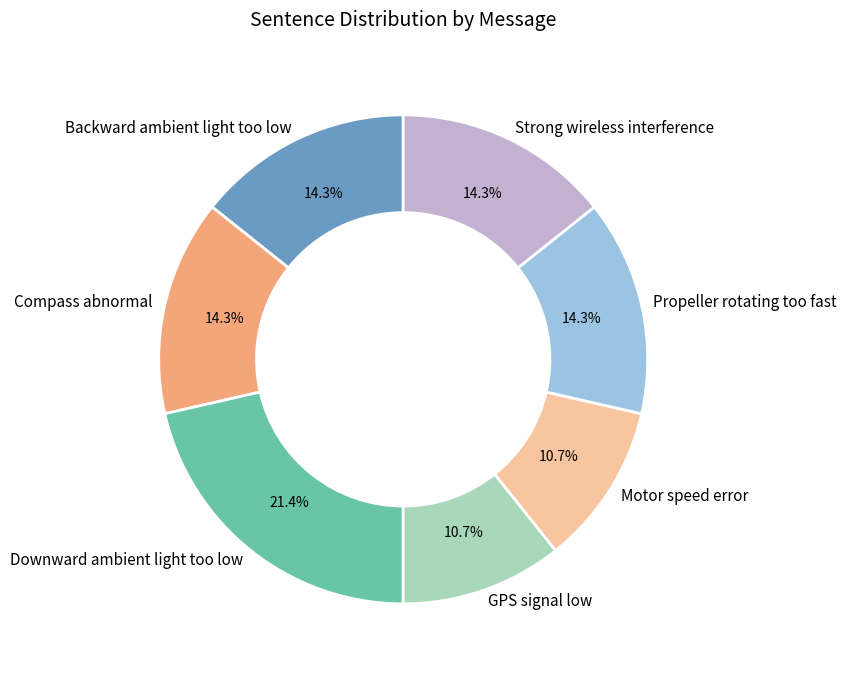

How many segments does this pie chart have?

7